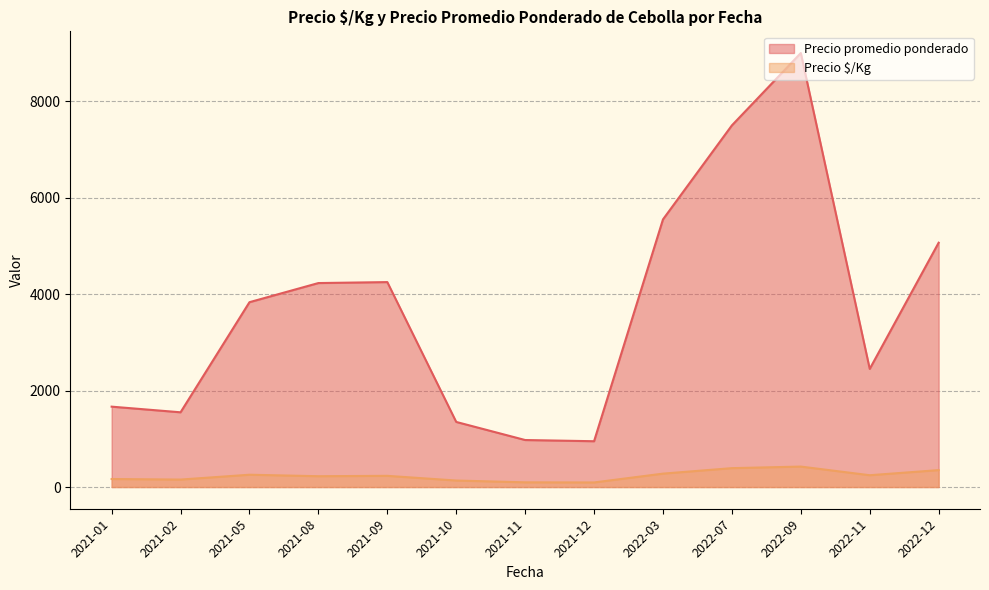

How many lines are shown in the chart?

2